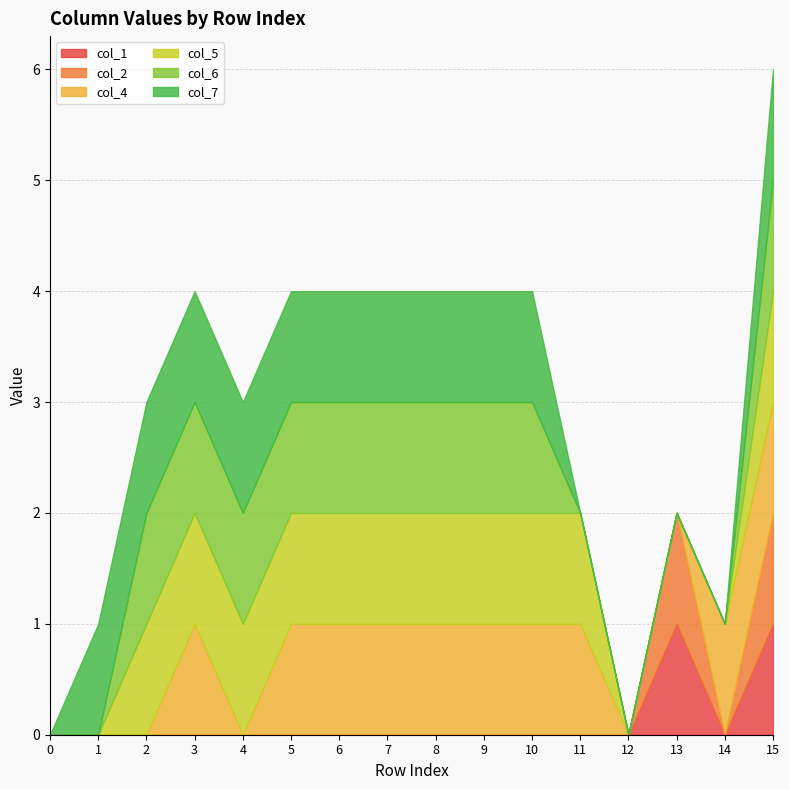

Count the col_1 values in the range 0 to 1.

16